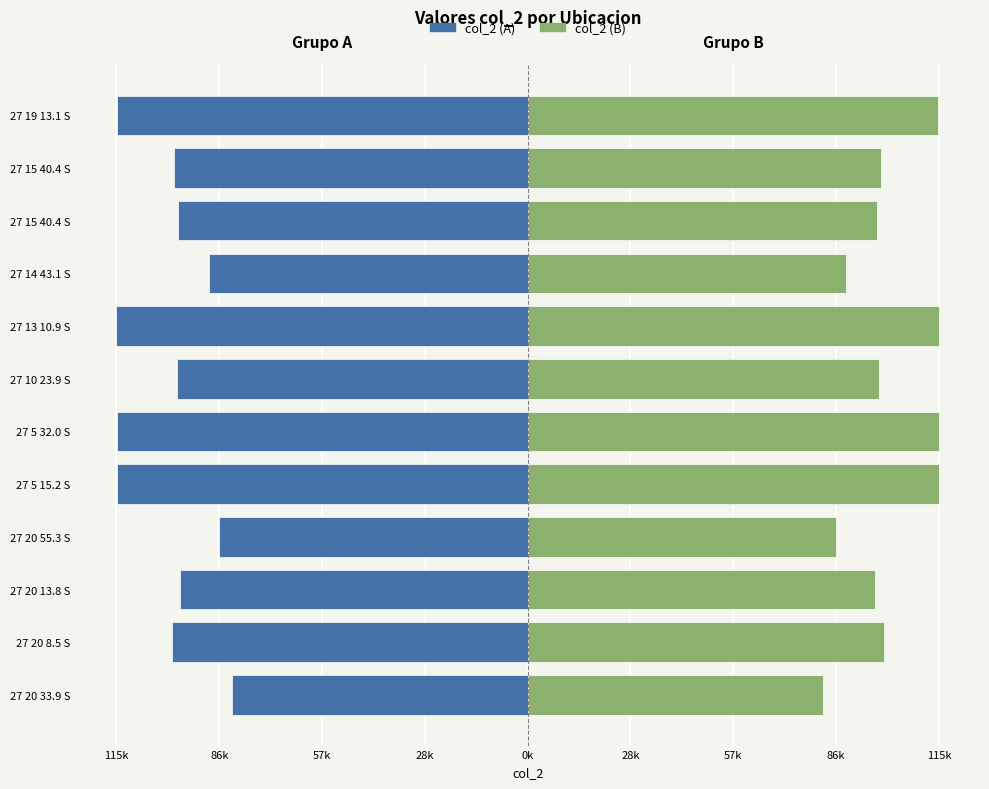

Which has a higher value, 27 14 43.1 S or 27 20 13.8 S?

27 14 43.1 S